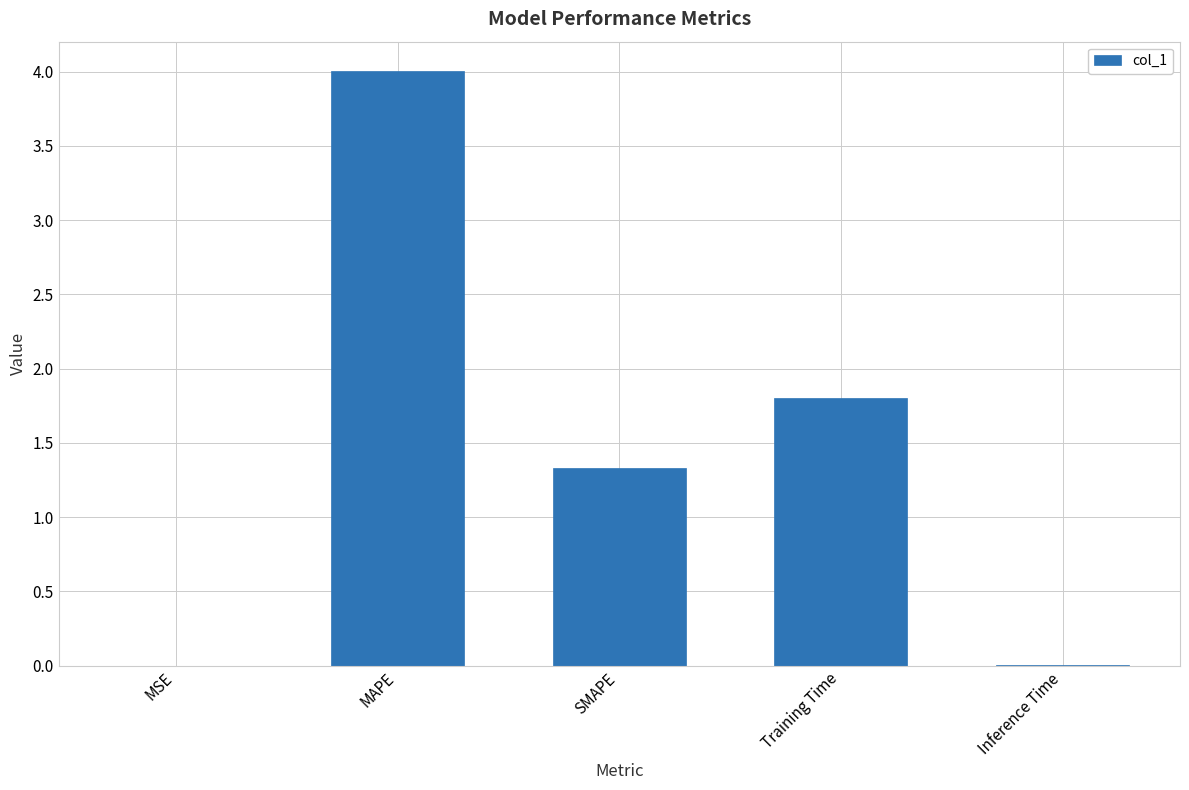

True or false: the data shows 1.5 at MAPE.

False